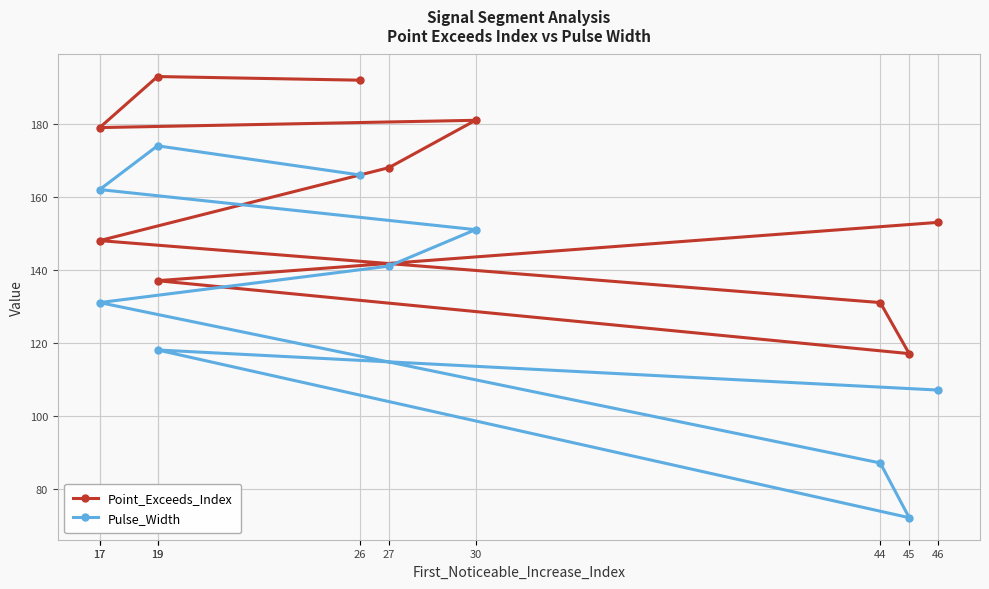

The value of Pulse_Width at 27 is 141. True or false?

True